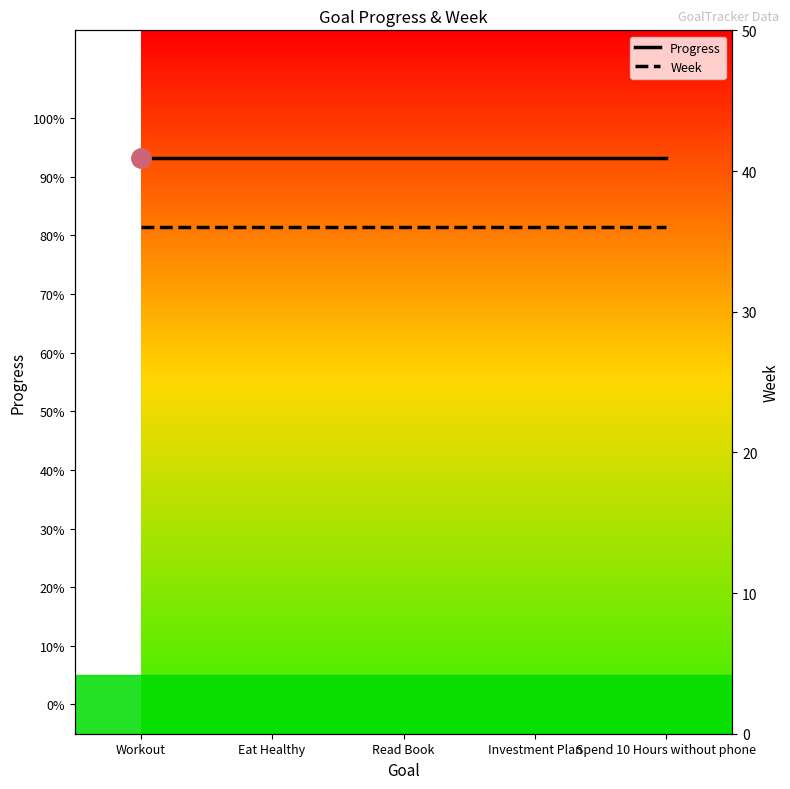

Reading left to right, list all the values displayed in this chart.

Progress: 0.9	0.9	0.9	0.9	0.9
Week: 36.0	36.0	36.0	36.0	36.0